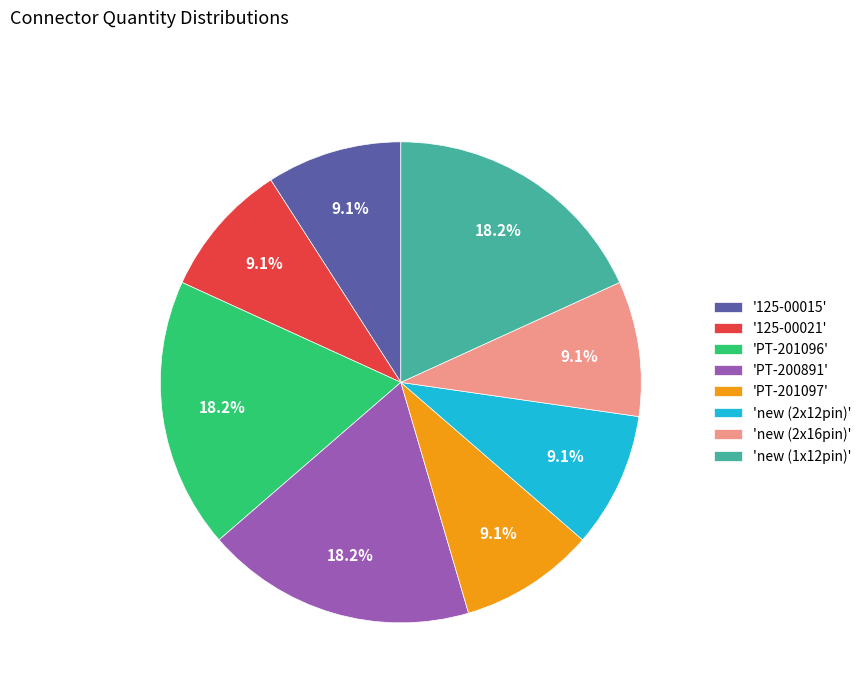

What is the ratio of the value at 'new (2x12pin)' to the value at 'new (1x12pin)'?

0.5